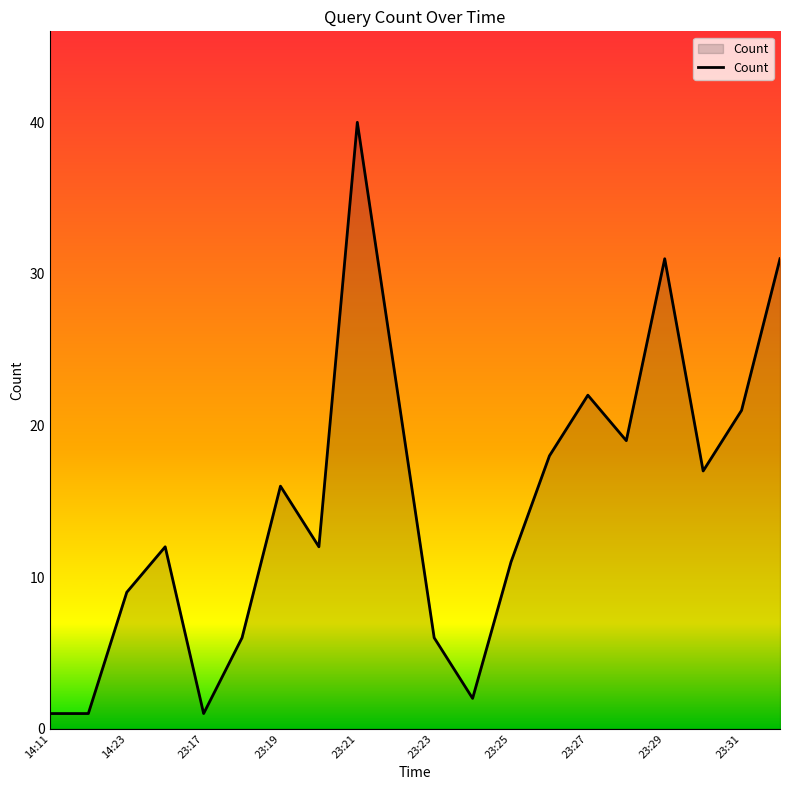

What is the maximum value shown in the chart?

40